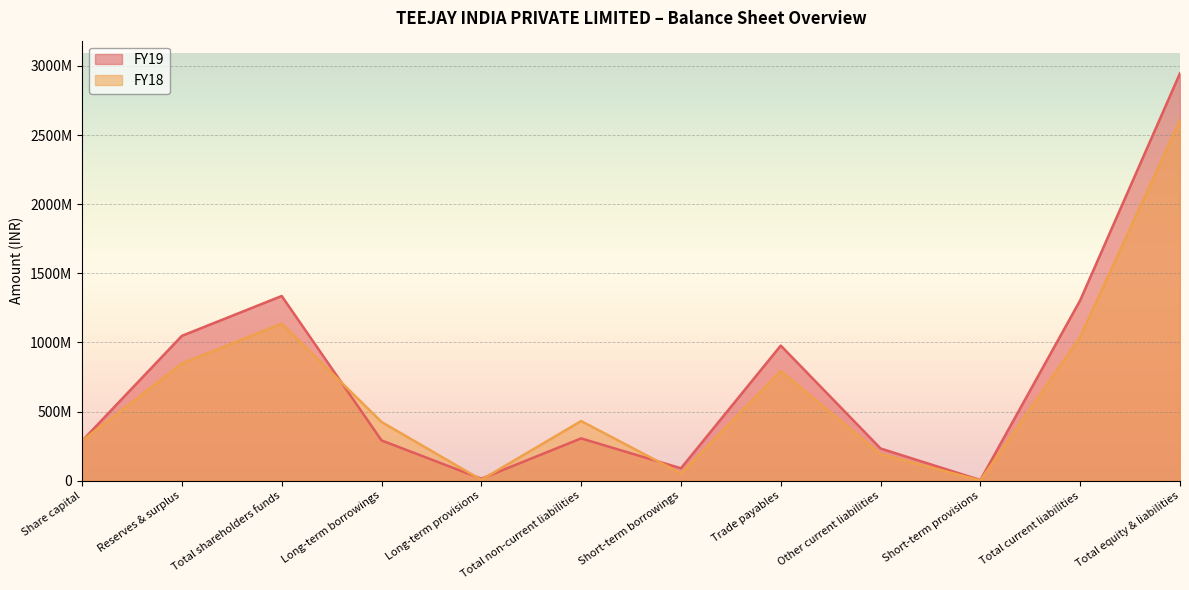

Is it true that FY18 equals 2607388382 at Total equity & liabilities?

True